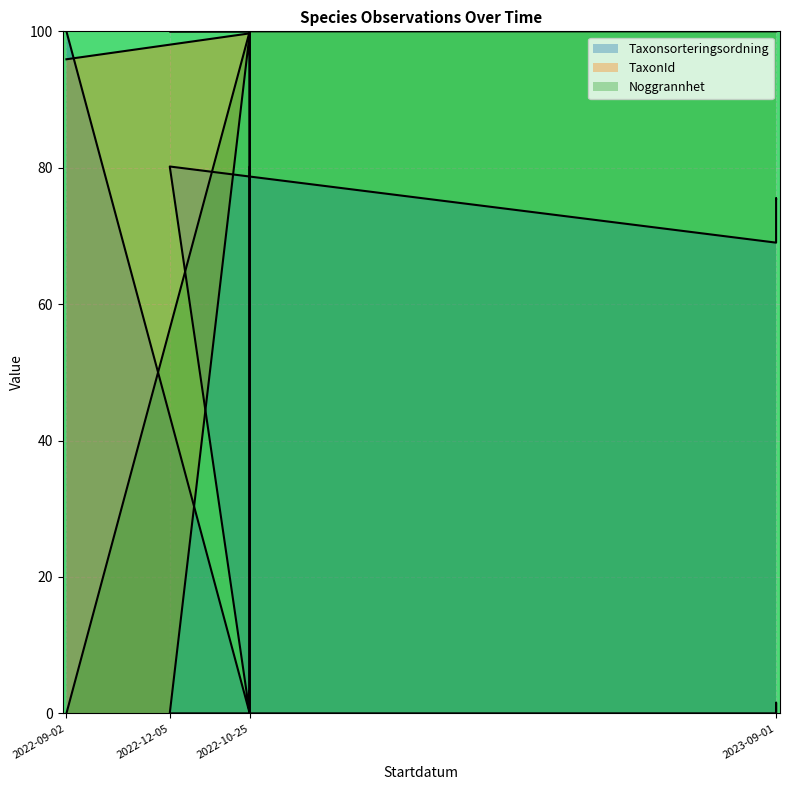

How many data points in Noggrannhet are less than 100?

1